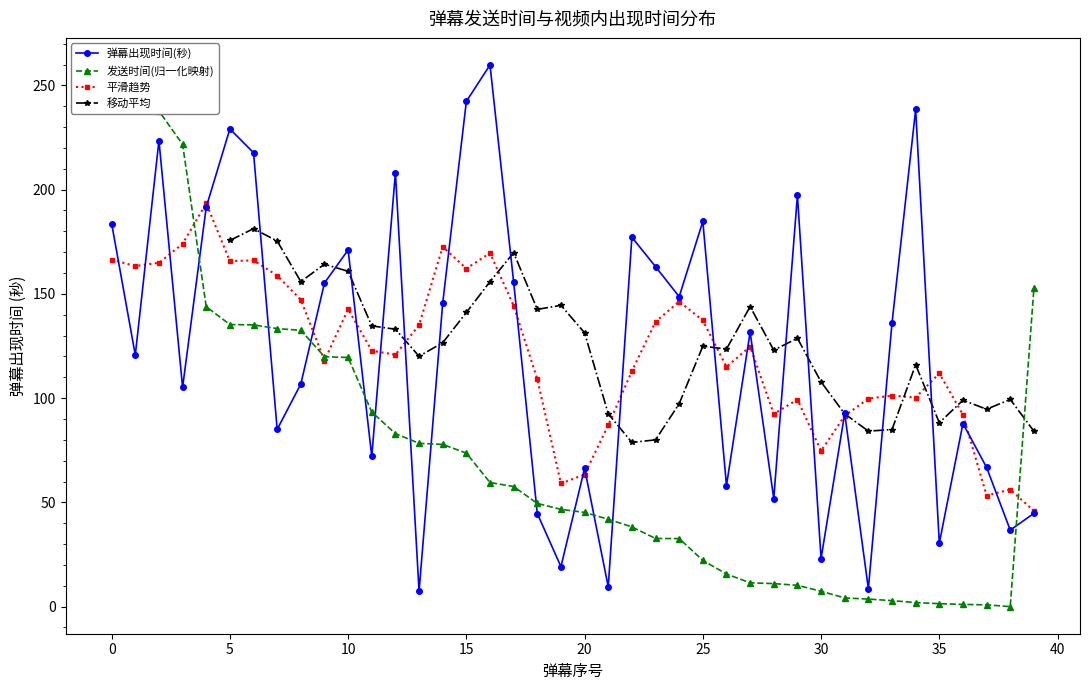

In 发送时间(归一化), how many points are lower than both neighbors (excluding endpoints)?

1